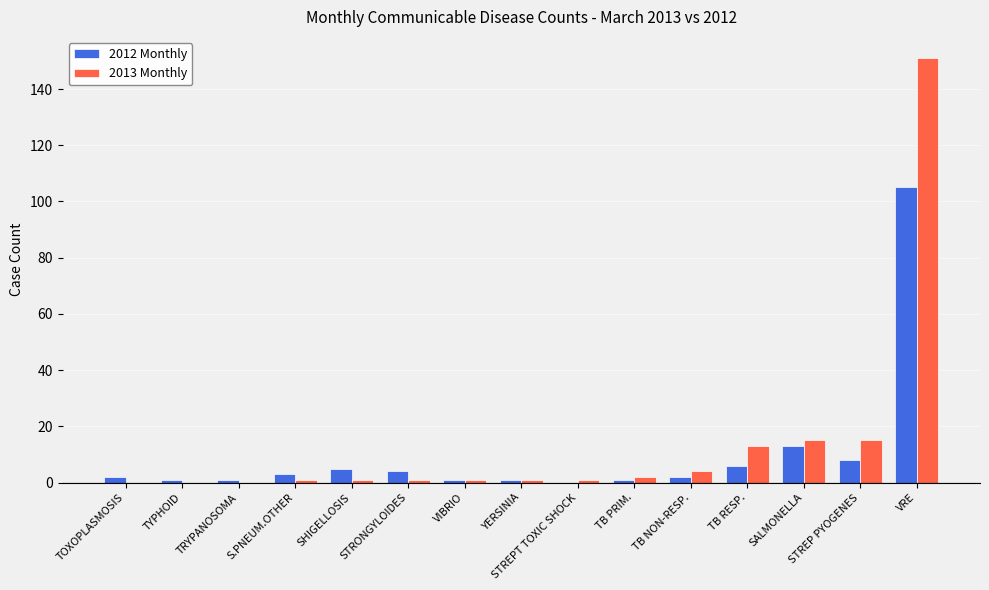

Where is 2012 Monthly nearest to the value 52?

SALMONELLA